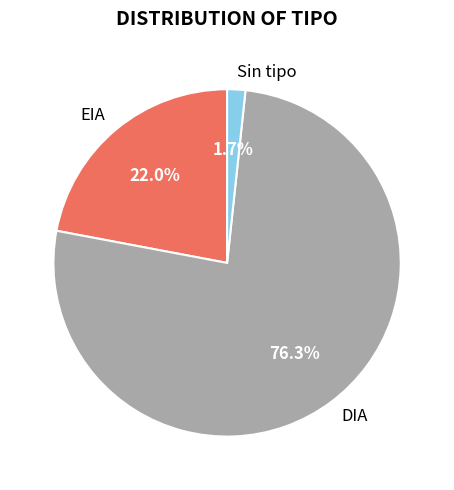

Is it true that DIA is 85% of the pie?

False